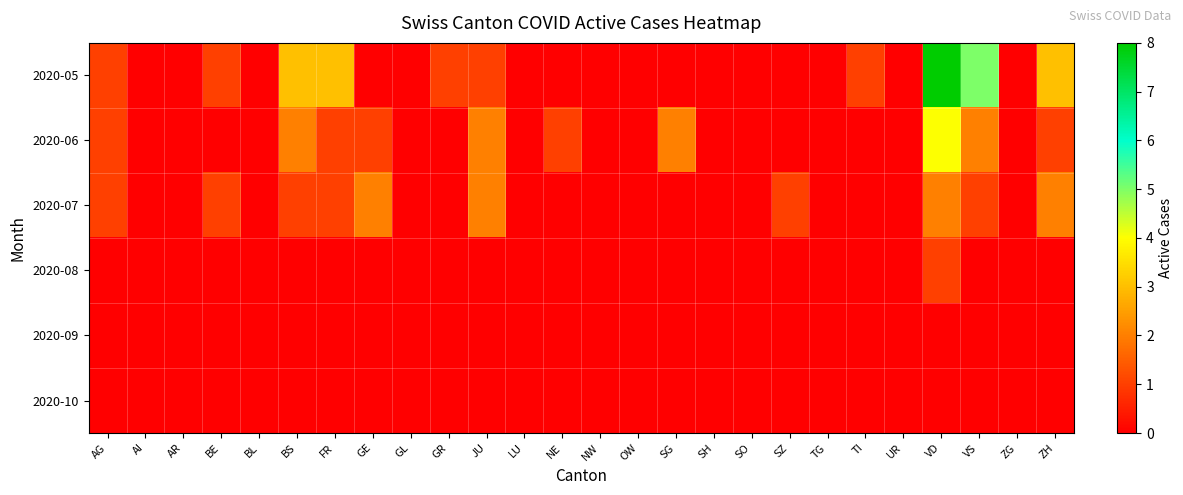

Which series has the largest range (max minus min)?

2020-05